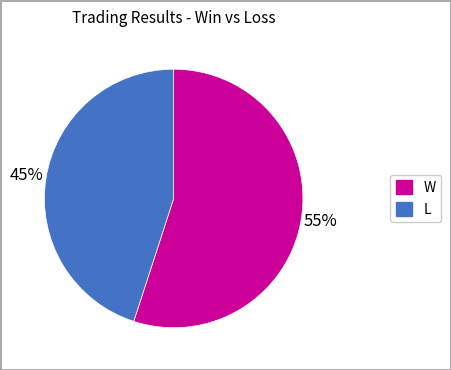

To the nearest percent, what is the average slice percentage?

50%